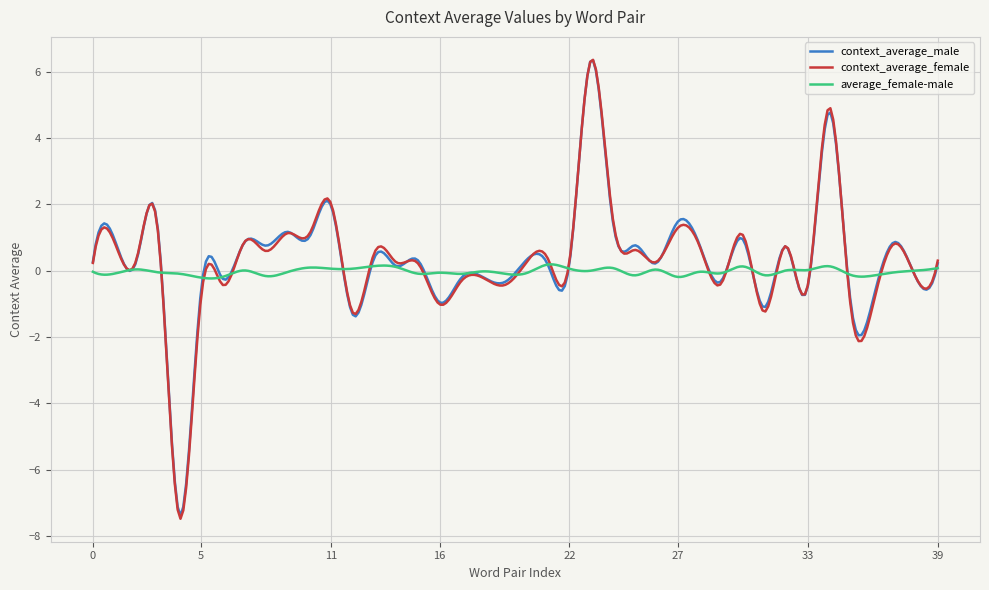

What is the smallest value displayed?

-7.5